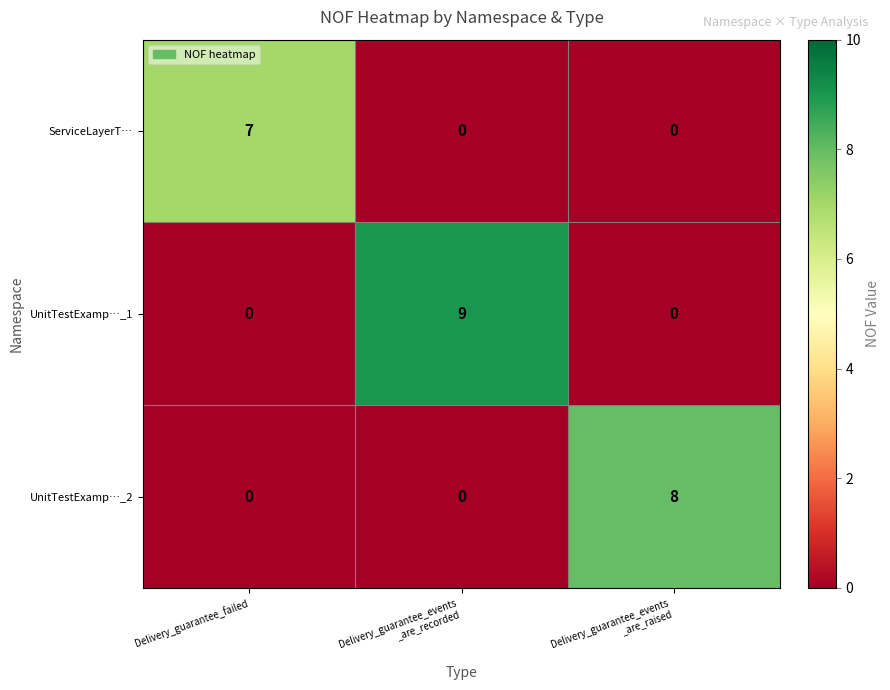

At how many categories does at least one series exceed 5?

3